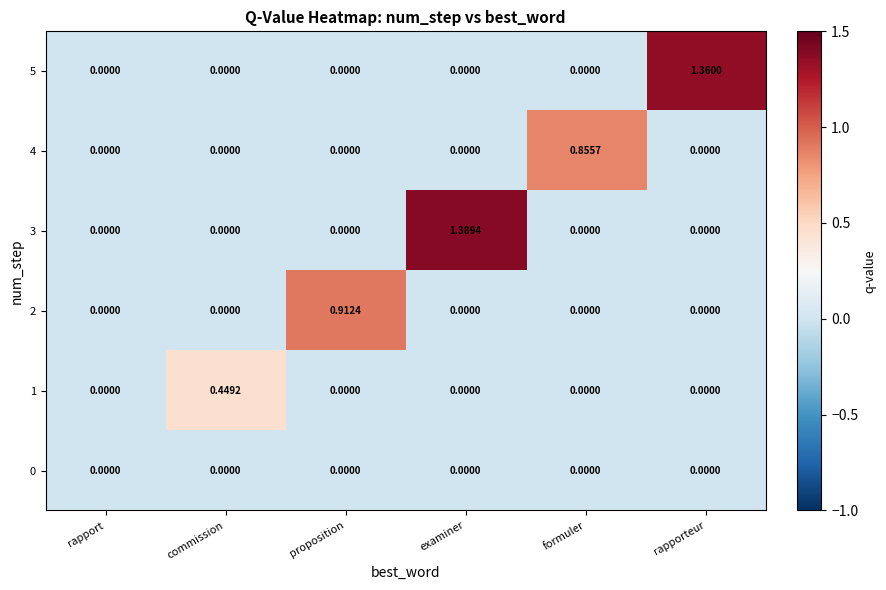

Which series has the widest spread of values?

3